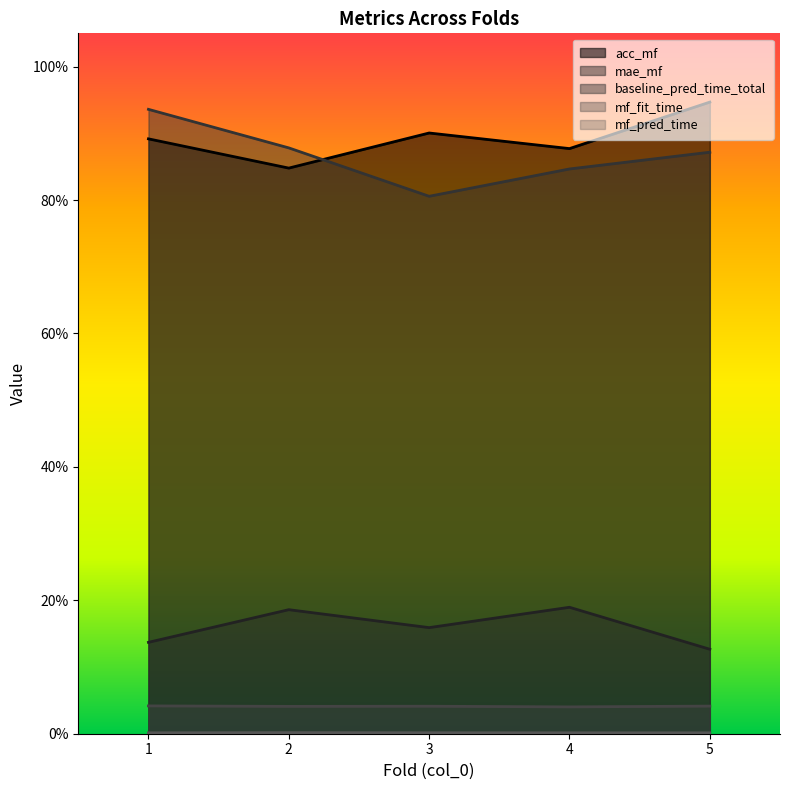

Rank the series at 2 from lowest to highest value.

mf_pred_time, mf_fit_time, mae_mf, acc_mf, baseline_pred_time_total